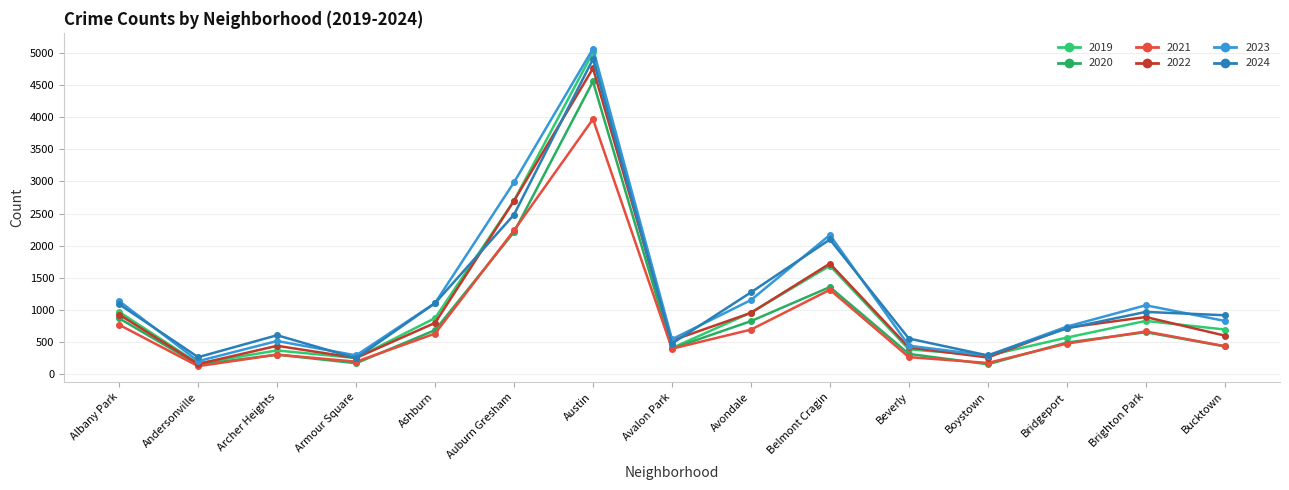

What is the total value across all series at Boystown?

1449